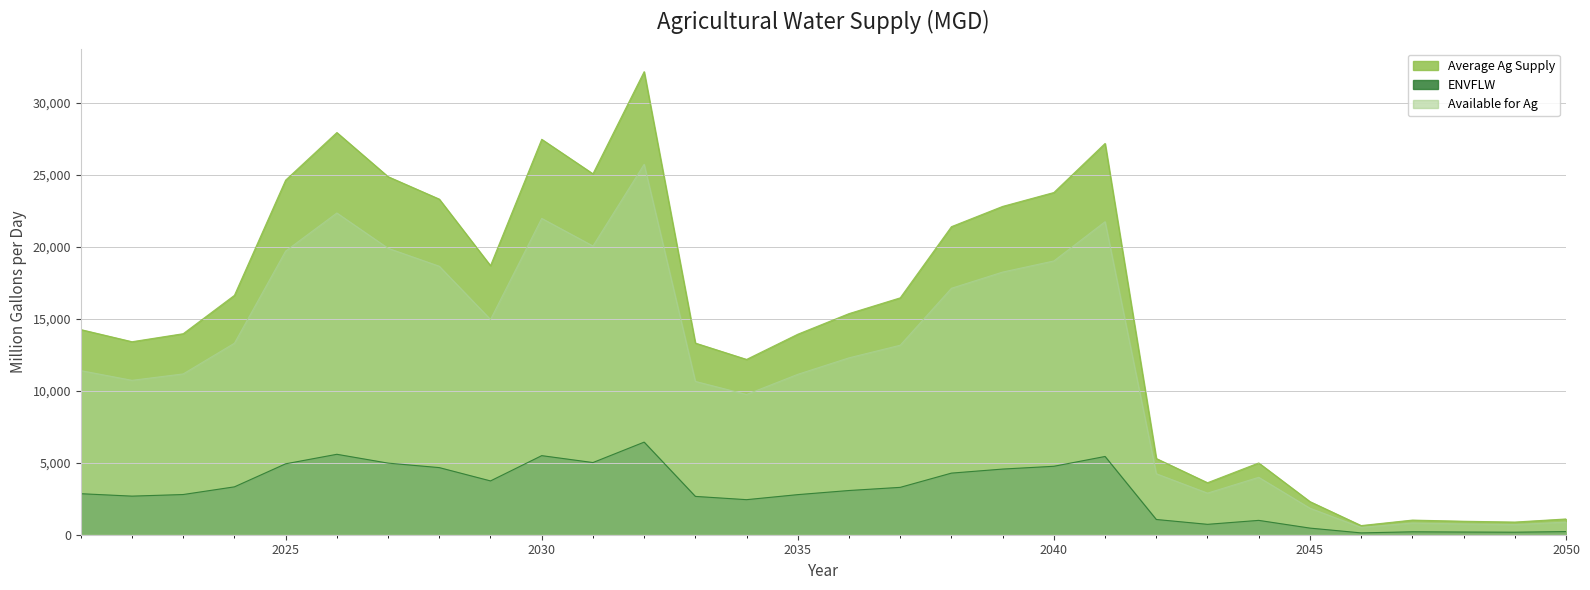

At which label does ENVFLW reach its peak?

2032